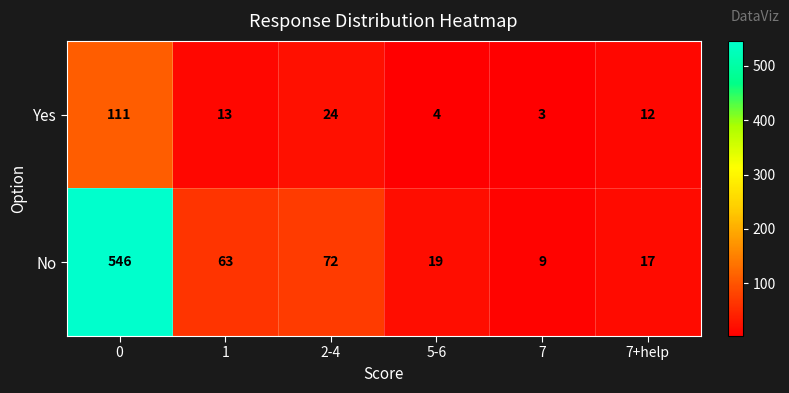

Reading left to right, extract all data points from this chart.

Yes: 111	13	24	4	3	12
No: 546	63	72	19	9	17